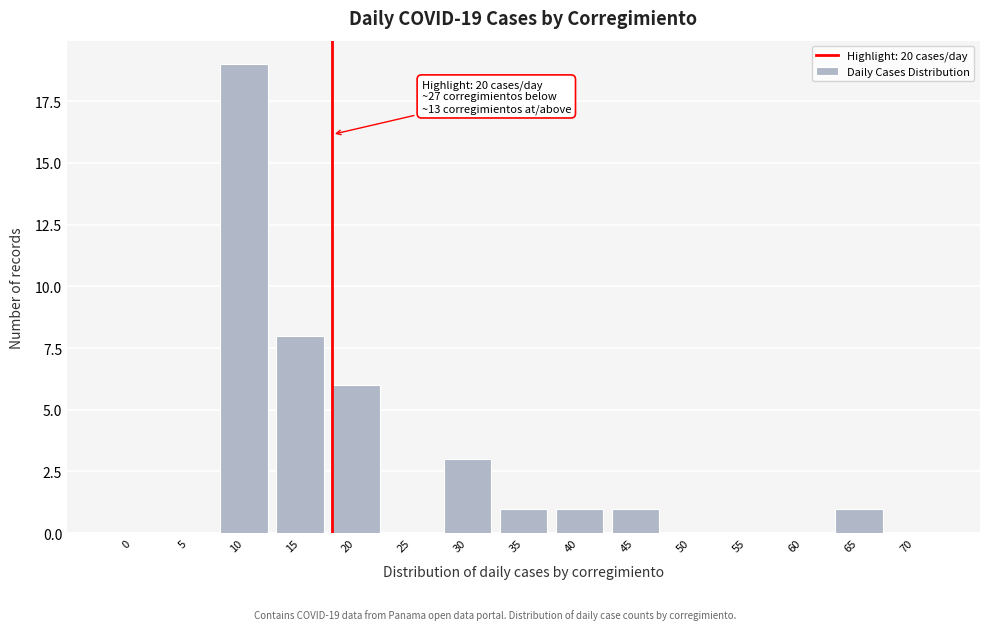

Reading left to right, what are all the values shown in this chart?

0=0	5=0	10=19	15=8	20=6	25=0	30=3	35=1	40=1	45=1	50=0	55=0	60=0	65=1	70=0